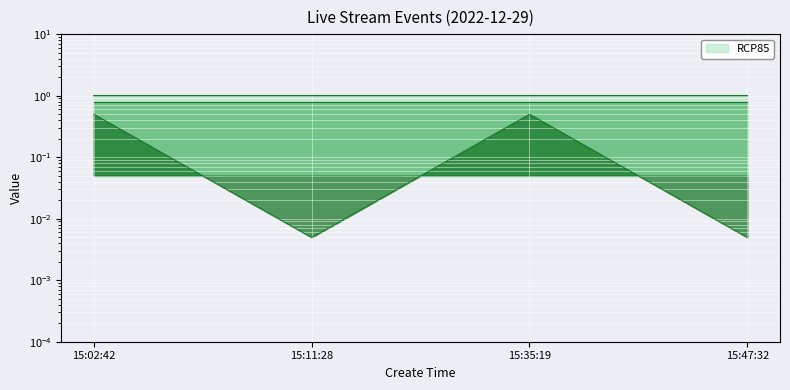

Reading left to right, what are all the values shown in this chart?

id: 15:02:42=1.0	15:11:28=1.0	15:35:19=1.0	15:47:32=1.0
source_content_id: 15:02:42=0.8	15:11:28=0.8	15:35:19=0.8	15:47:32=0.8
is_need_check: 15:02:42=0.5	15:11:28=0.0	15:35:19=0.5	15:47:32=0.0